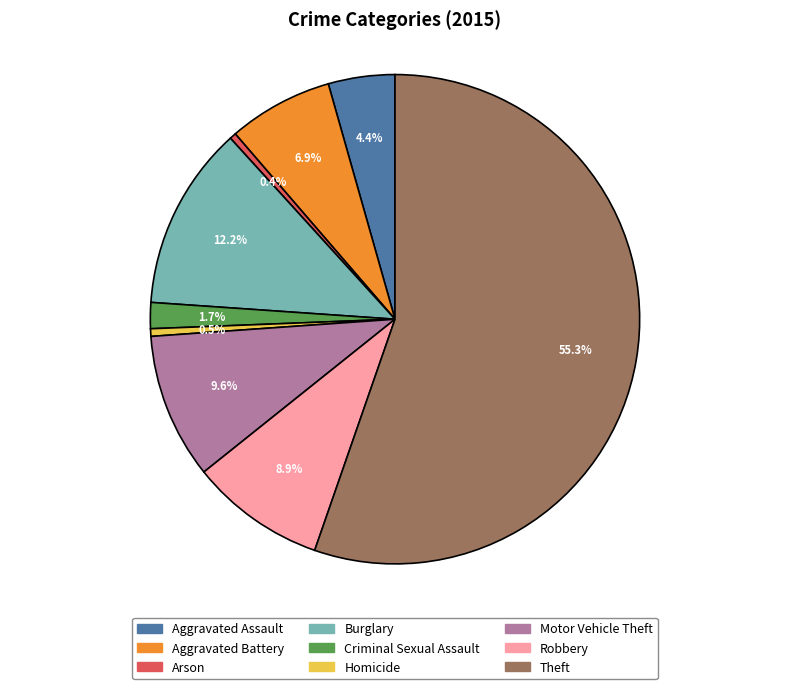

How many slices are in this pie chart?

9